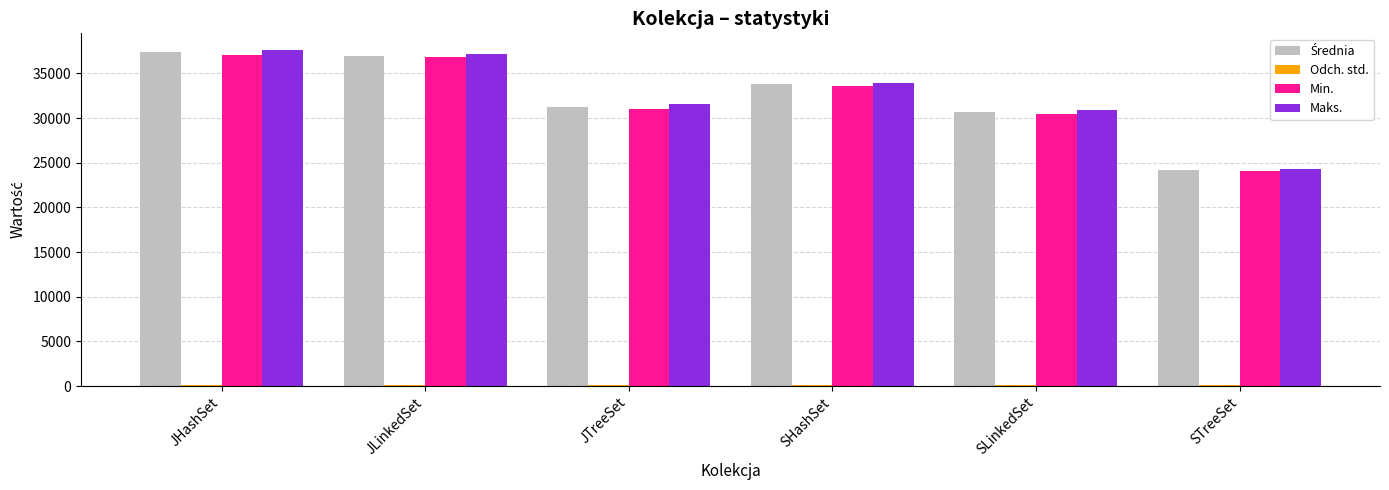

The value of Maks. at SHashSet is 33899.0. True or false?

True